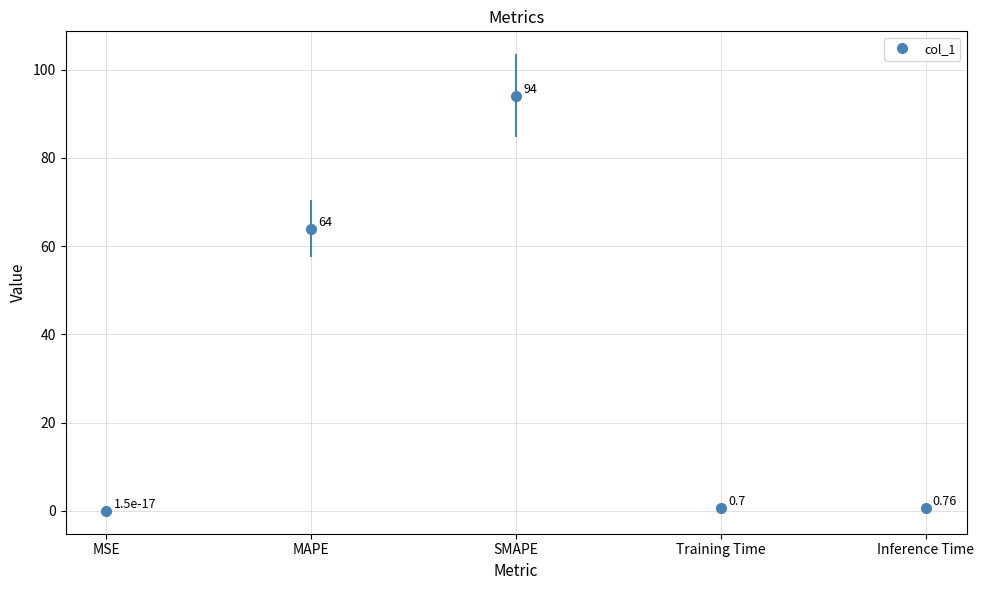

What is the label of the 2nd point from the left?

MAPE